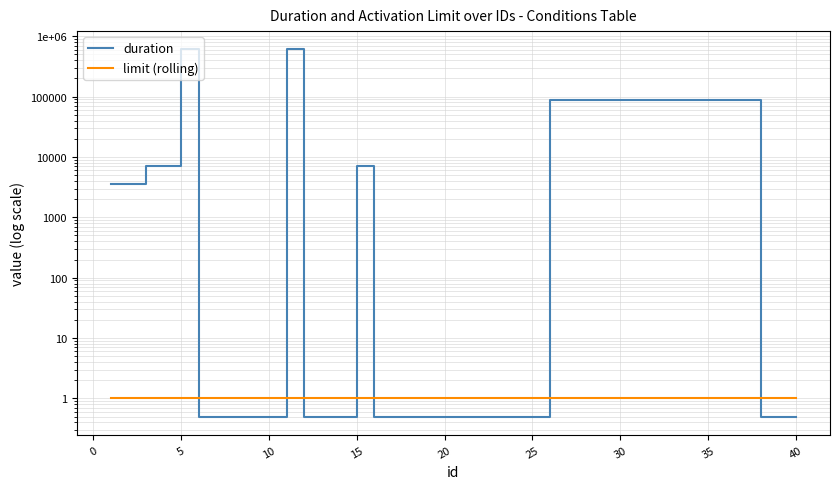

What are all the series names shown in the legend?

duration, limit (rolling)